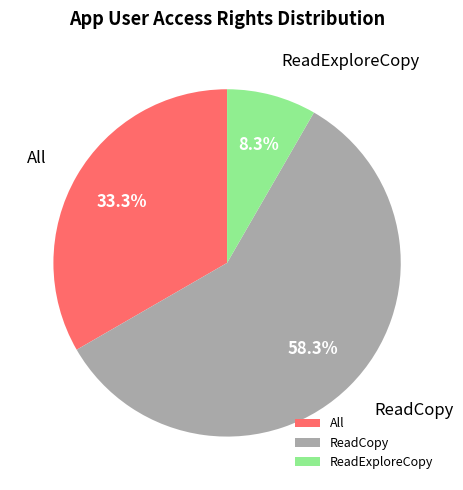

To the nearest percent, what percentage of the pie is ReadExploreCopy?

8%